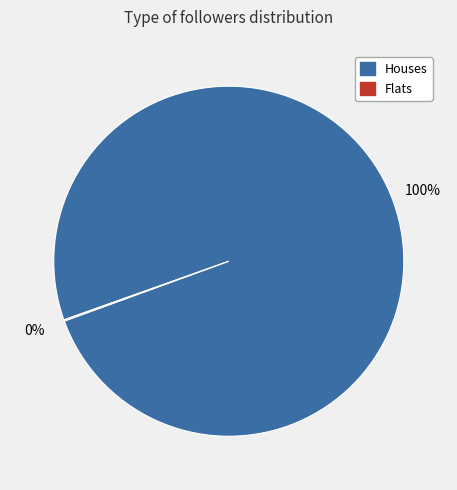

Does any single category account for the majority?

Yes